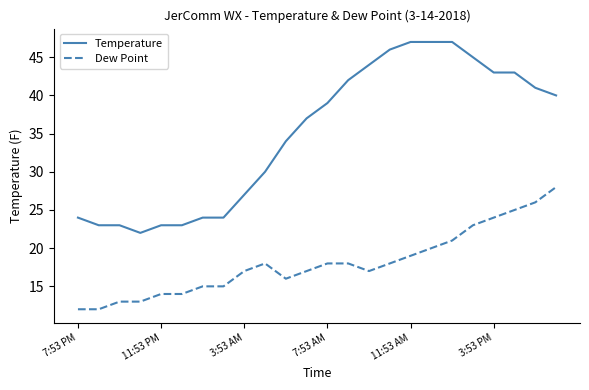

Which series has the widest spread of values?

Temperature